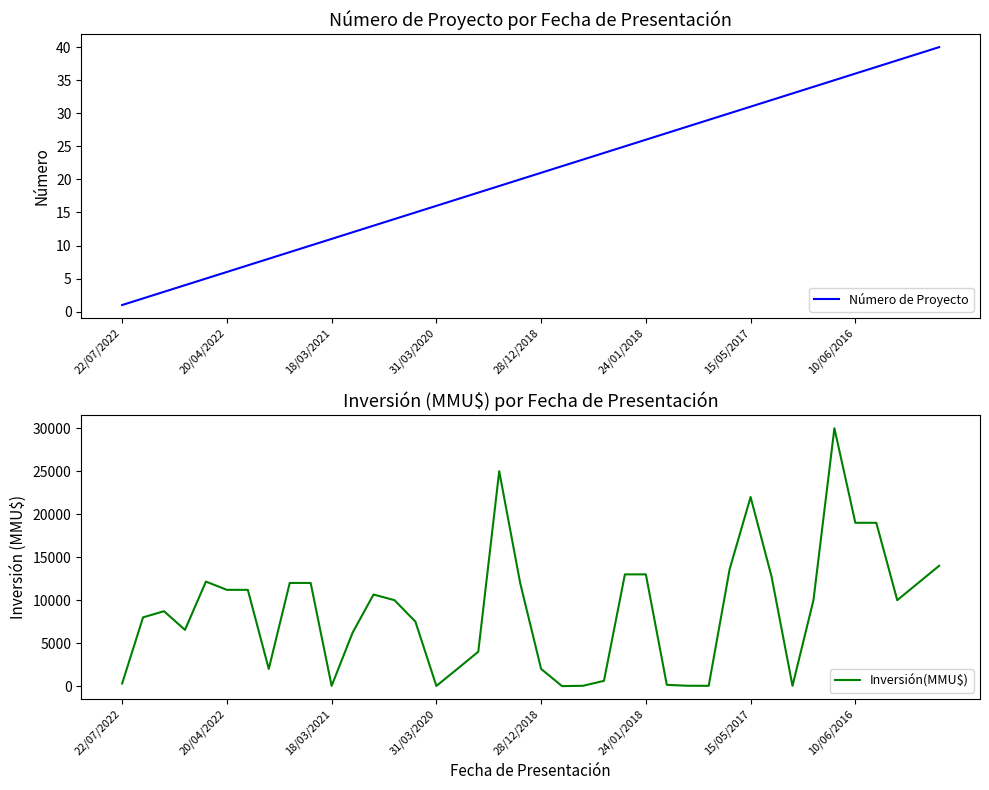

Which series has the largest total across all categories?

Inversión(MMU$)